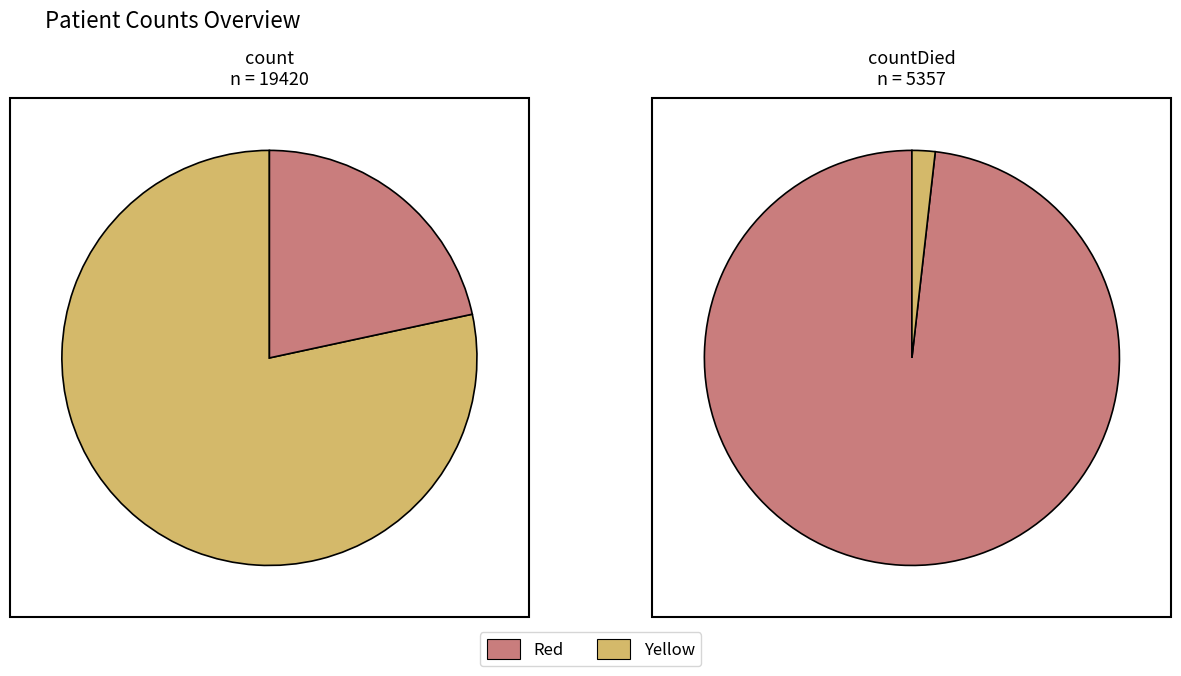

What portion of the pie excludes count?

21.9%